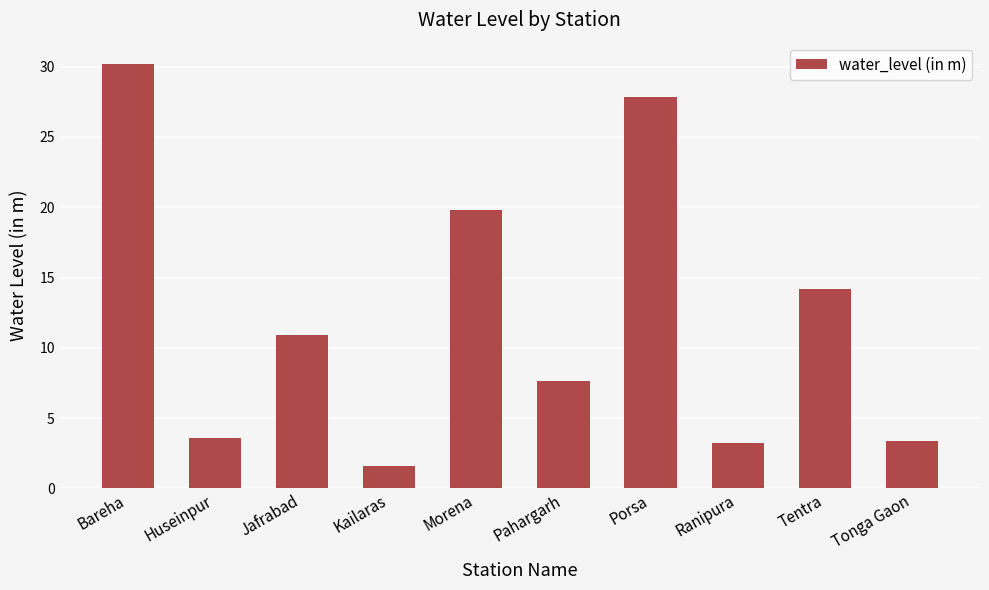

What is the average value?

12.2